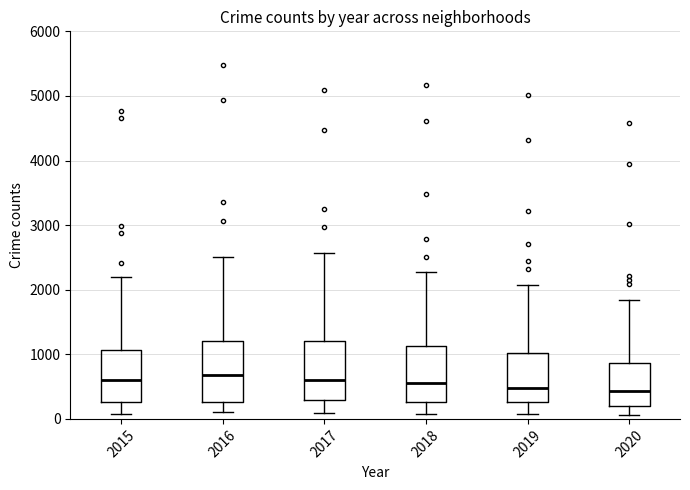

Reading left to right, read every box against the y-axis: the position of its median line, the range the box covers, and the ends of its whiskers. The values are not printed on the chart, so give them approximately, as read against the axis.

2015: median 600, box 300 to 1100, whiskers 100 to 2200
2016: median 700, box 300 to 1200, whiskers 100 to 2500
2017: median 600, box 300 to 1200, whiskers 100 to 2600
2018: median 600, box 300 to 1100, whiskers 100 to 2300
2019: median 500, box 300 to 1000, whiskers 100 to 2100
2020: median 400, box 200 to 900, whiskers 100 to 1800